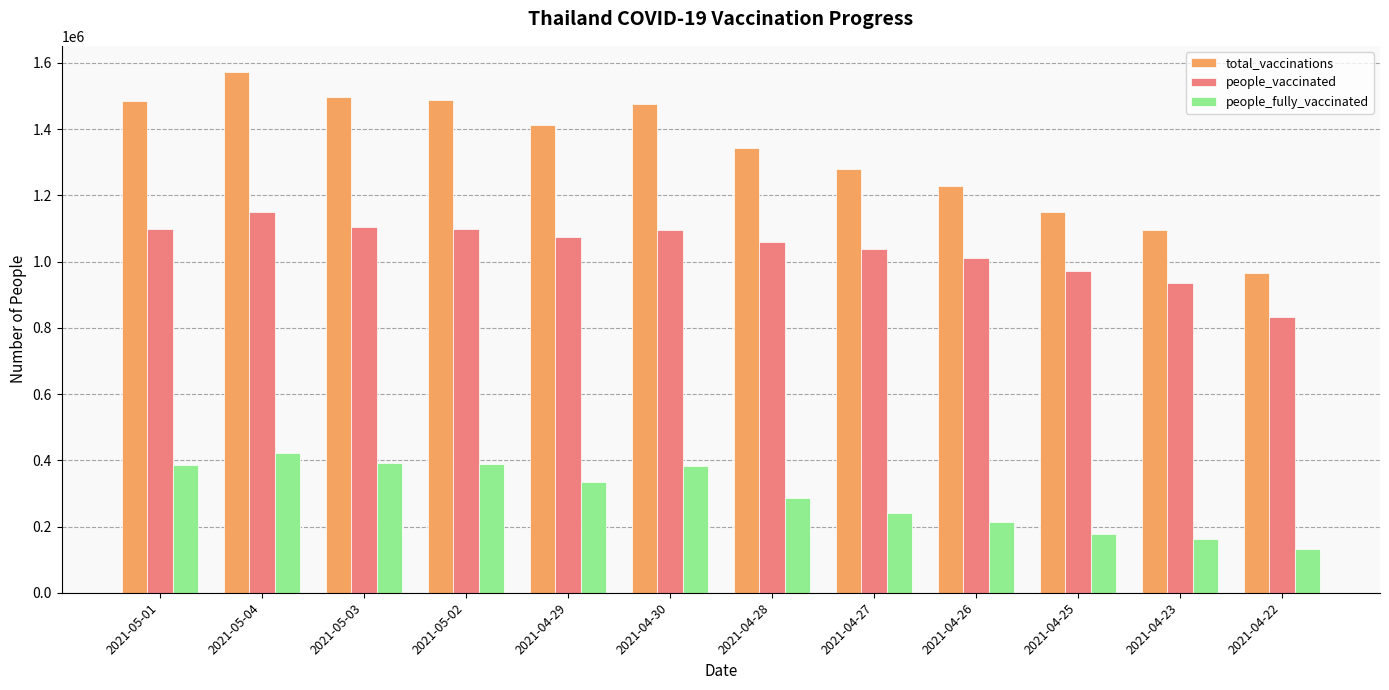

What are all the series names shown in the legend?

total_vaccinations, people_vaccinated, people_fully_vaccinated